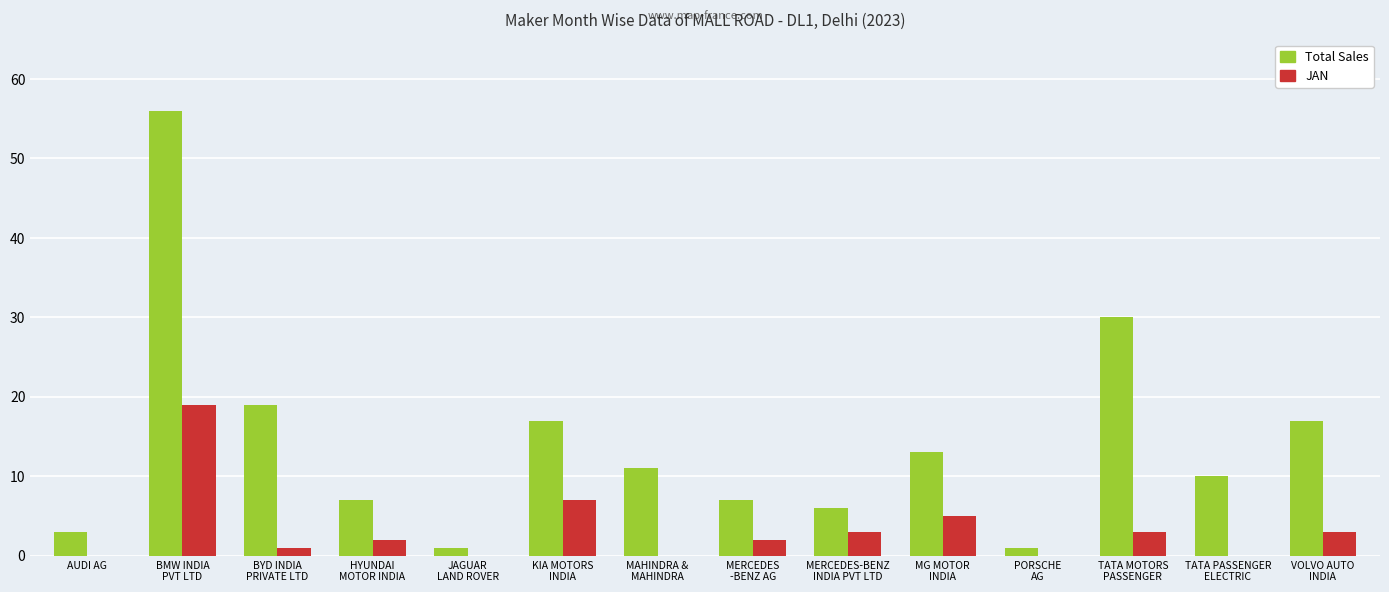

What is the greatest value displayed?

56